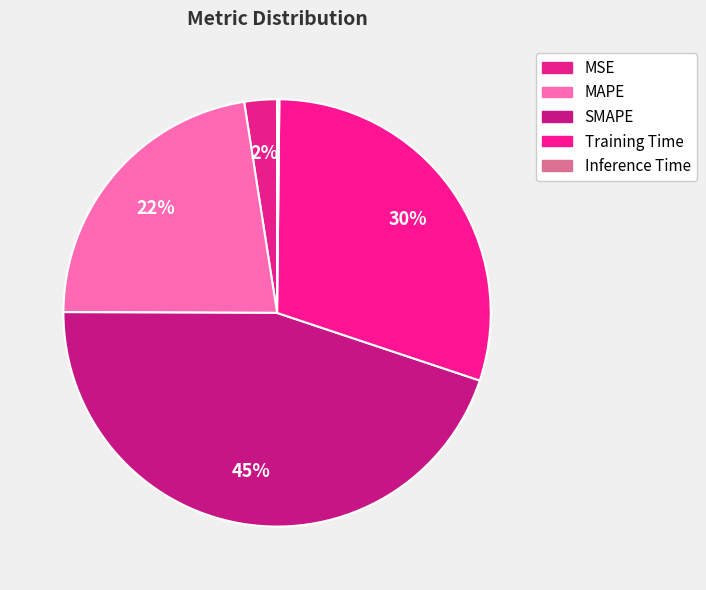

To the nearest percent, what portion does SMAPE represent?

45%